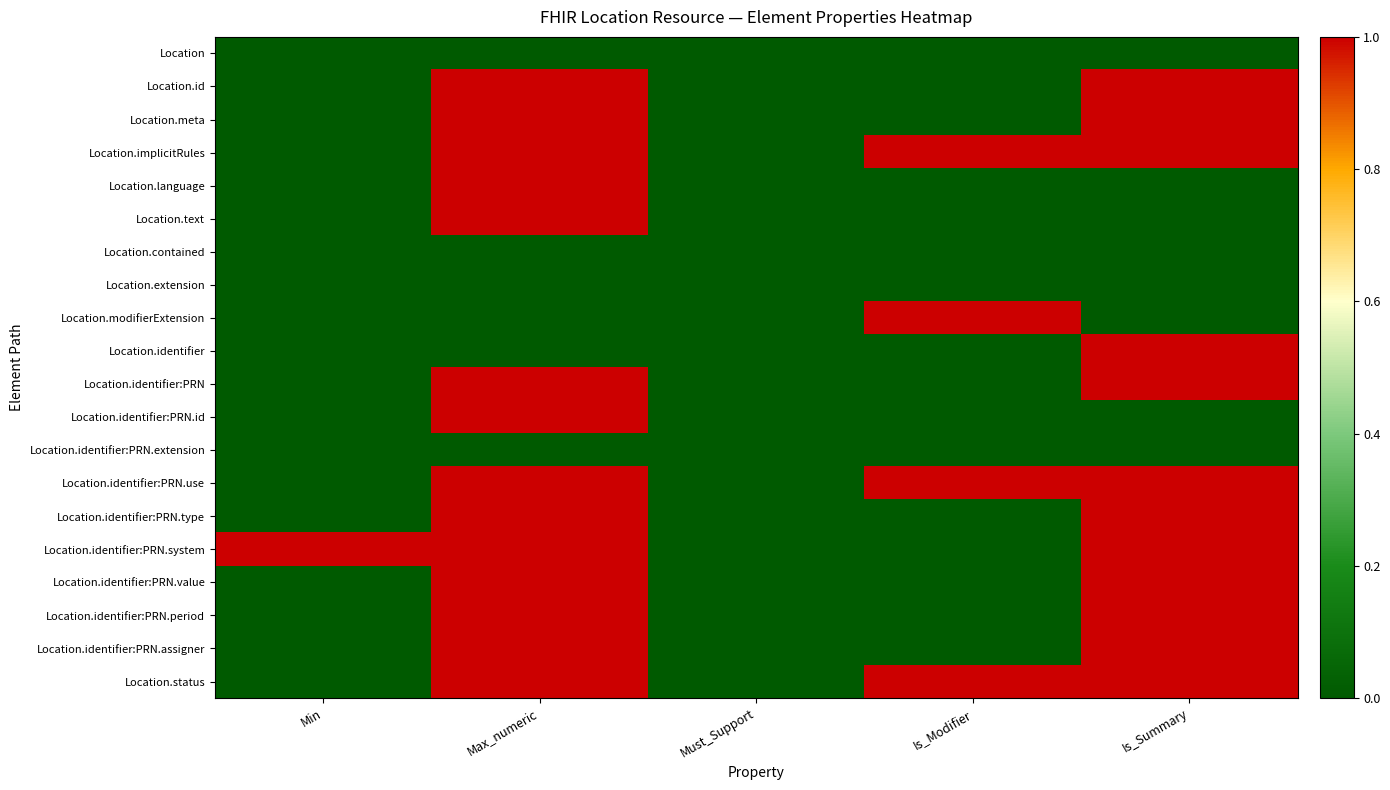

Rank the series by their maximum value, from highest to lowest.

Location.id, Location.meta, Location.implicitRules, Location.language, Location.text, Location.modifierExtension, Location.identifier, Location.identifier:PRN, Location.identifier:PRN.id, Location.identifier:PRN.use, Location.identifier:PRN.type, Location.identifier:PRN.system, Location.identifier:PRN.value, Location.identifier:PRN.period, Location.identifier:PRN.assigner, Location.status, Location, Location.contained, Location.extension, Location.identifier:PRN.extension